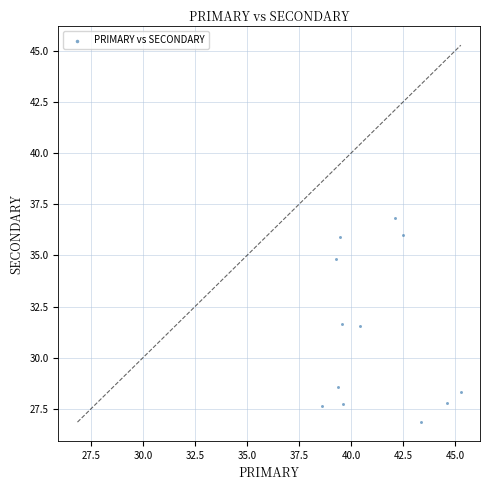

What is the average Y value?

31.1